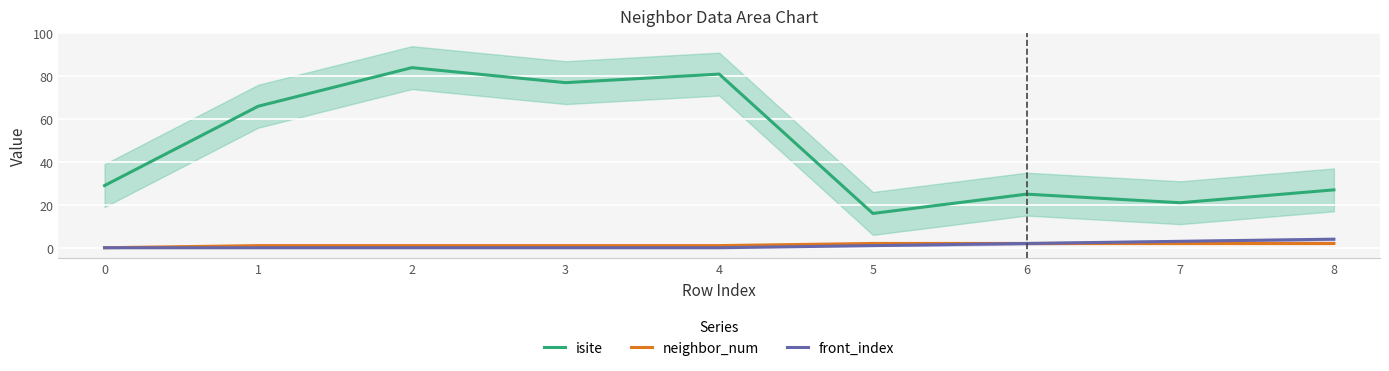

List the series in order of their peak value, highest first.

isite, front_index, neighbor_num